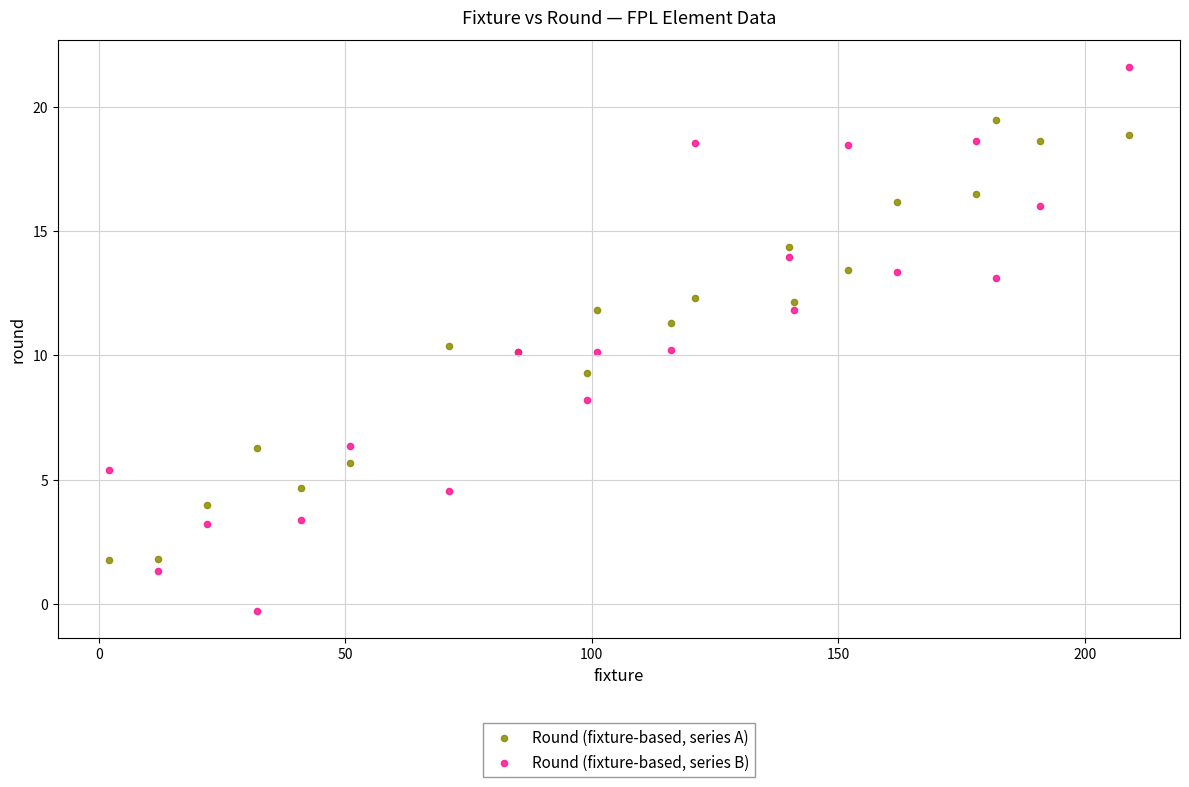

Which series contains the highest Y value?

Round (fixture-based, series B)